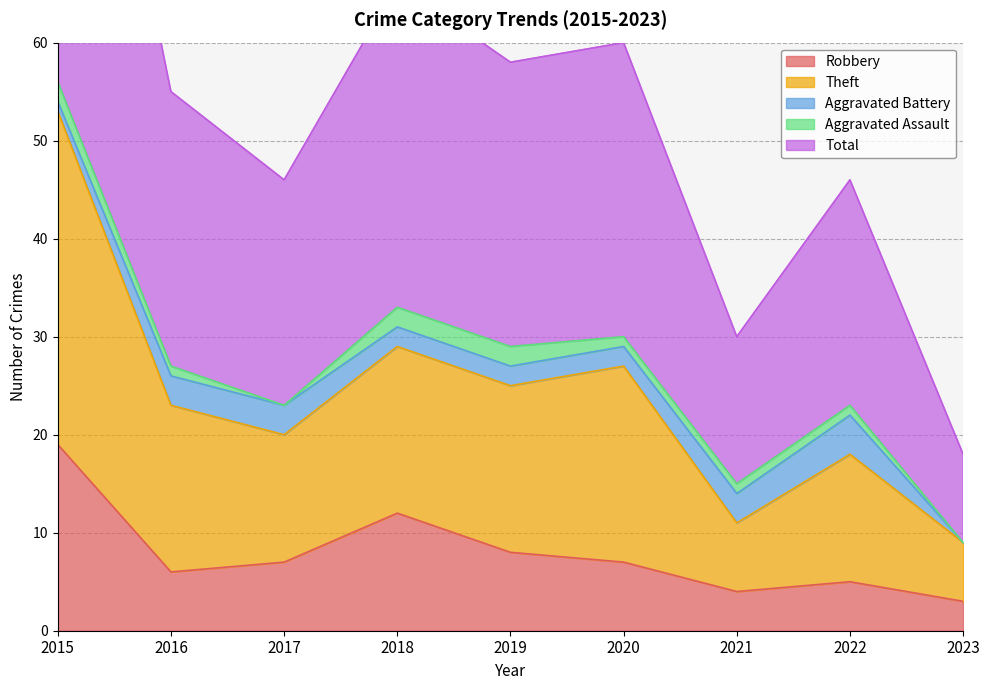

True or false: Robbery has more than 1 points higher than both neighbors.

True